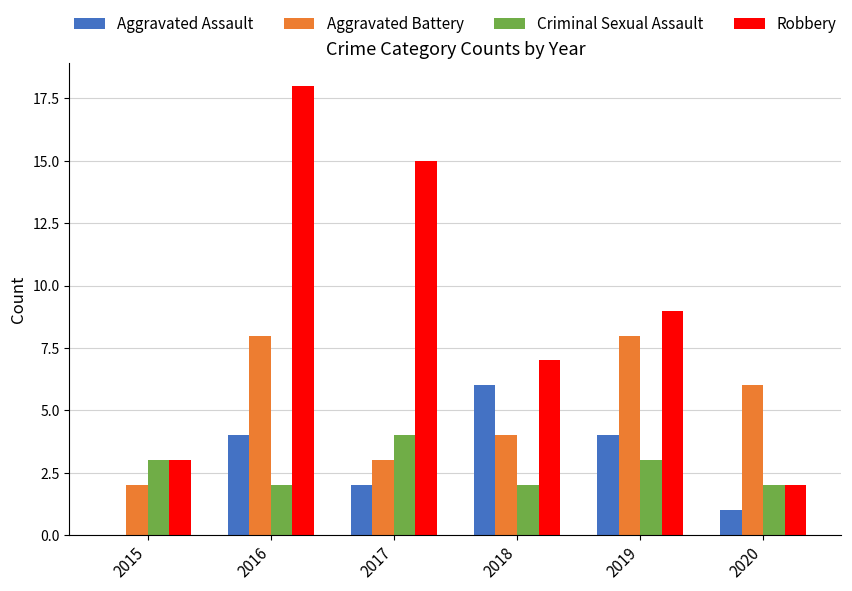

Which series has the largest total across all categories?

Robbery